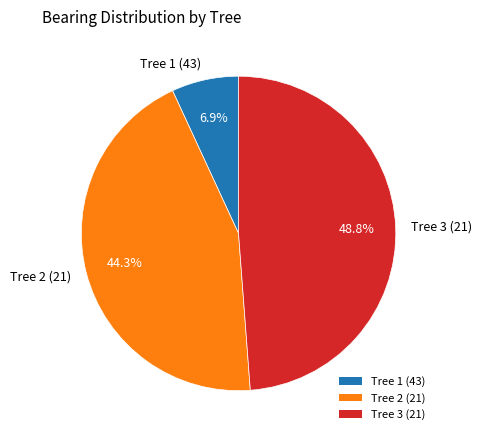

Does Tree 3 (21) account for over 50% of the chart?

No